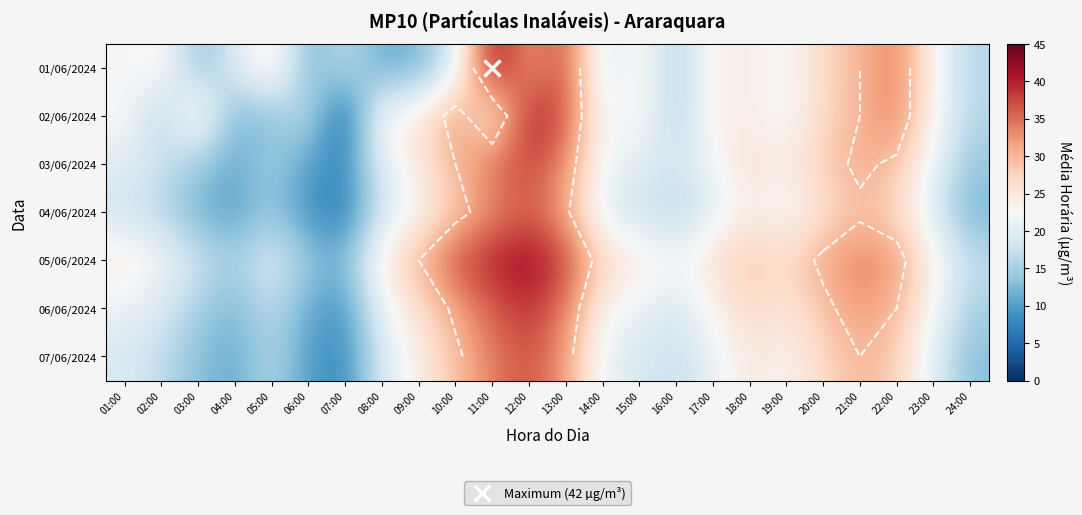

List the labels in order of 04/06/2024 value, smallest first.

07:00, 06:00, 04:00, 03:00, 24:00, 05:00, 02:00, 16:00, 01:00, 08:00, 15:00, 23:00, 14:00, 17:00, 19:00, 09:00, 18:00, 20:00, 22:00, 10:00, 21:00, 13:00, 11:00, 12:00